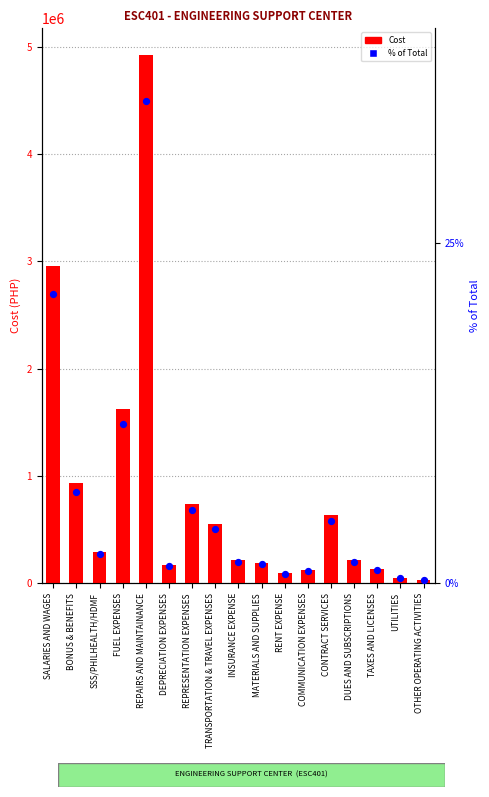

At how many categories does at least one series exceed 2356261?

2